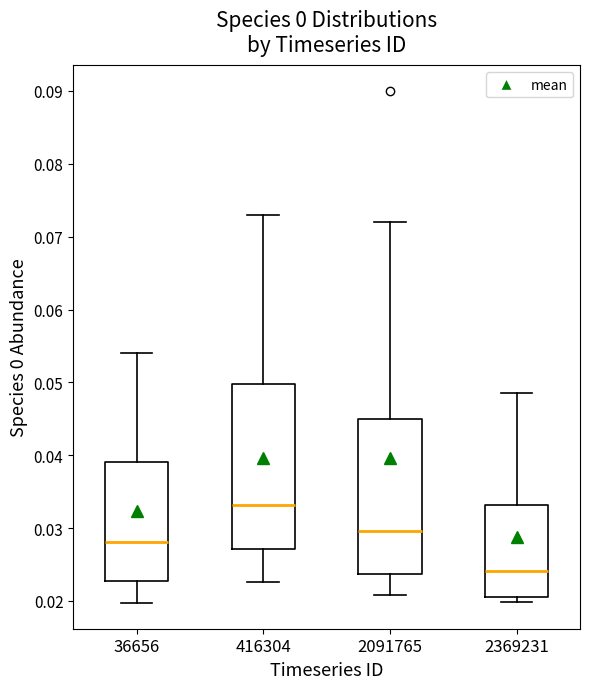

Which box's median line is the highest?

416304